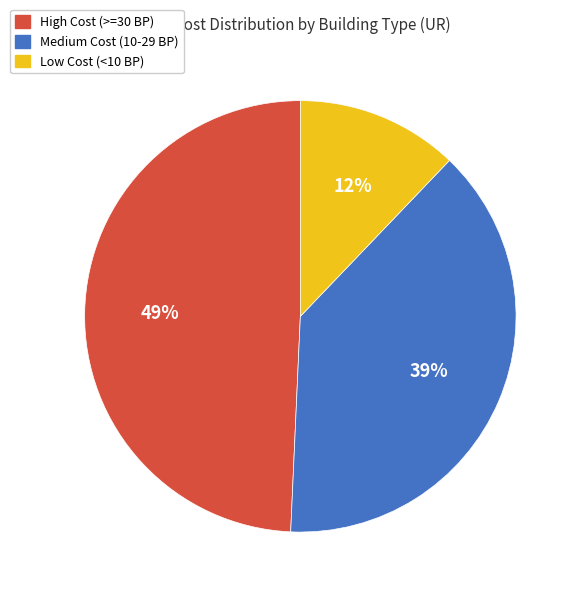

Does any single category account for the majority?

No